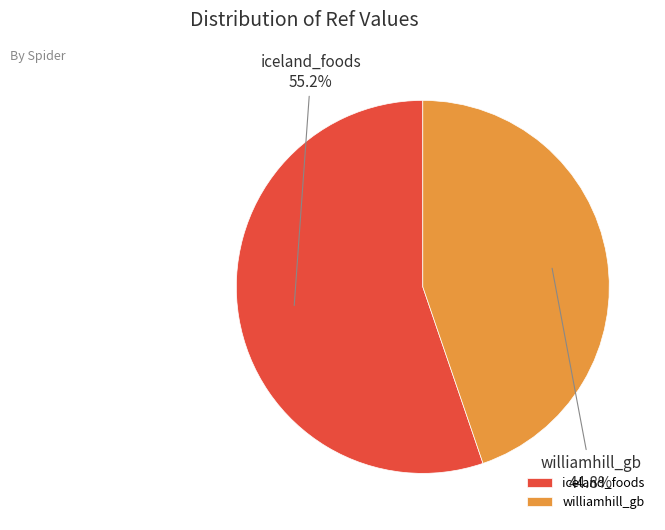

To the nearest percent, what is the difference between the williamhill_gb and iceland_foods slice percentages?

10%